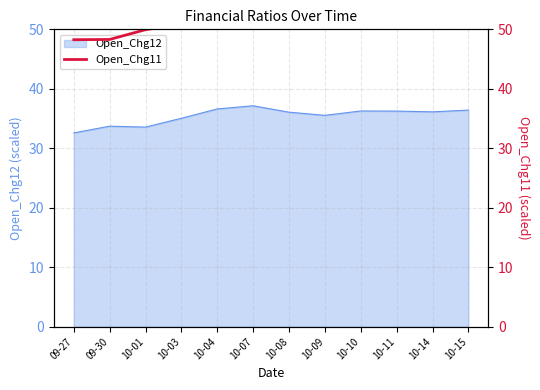

What is the maximum value shown in the chart?

53.7